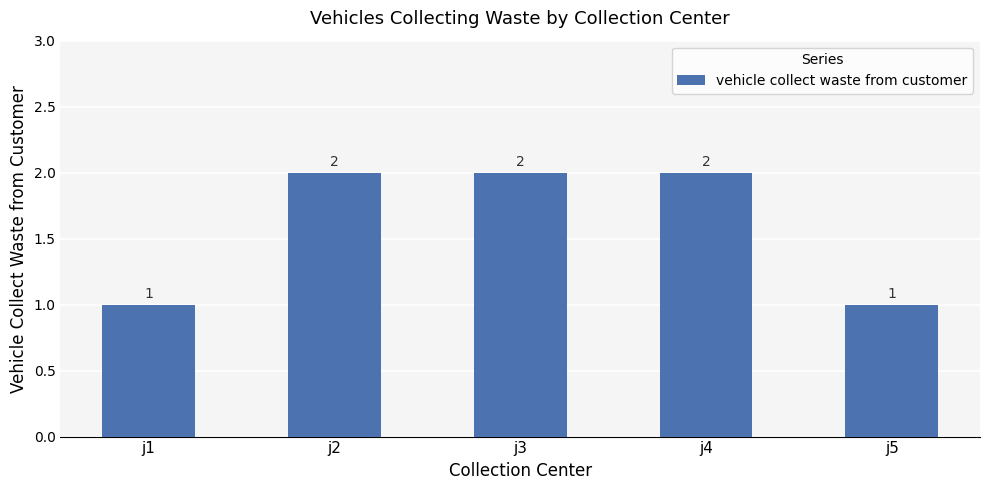

What is the sum of the values at j4 and j1?

3